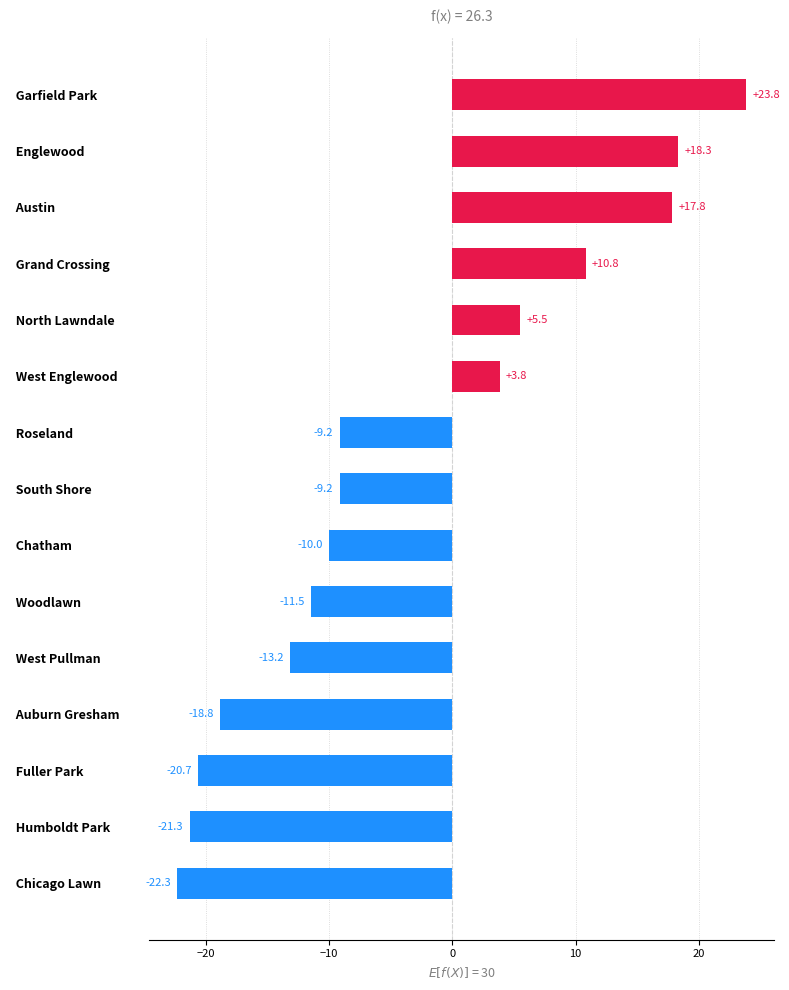

Between   South Shore and   West Pullman, which is larger?

  South Shore